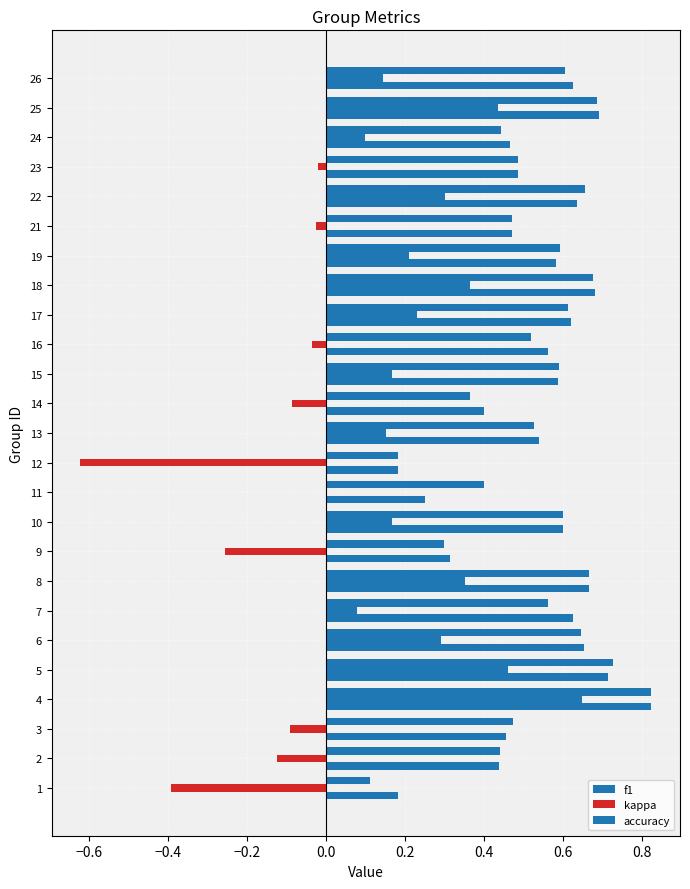

Which series has the largest range (max minus min)?

kappa